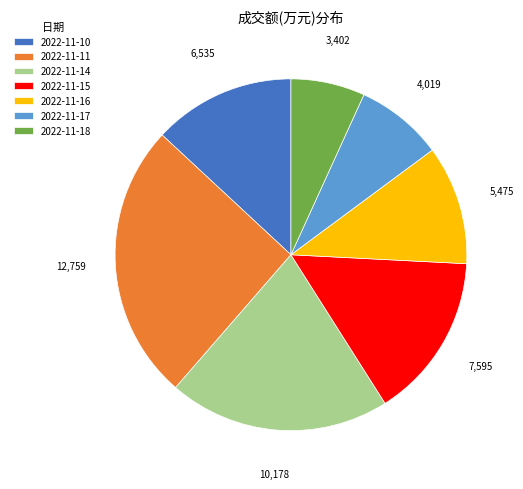

Does any single category account for the majority?

No